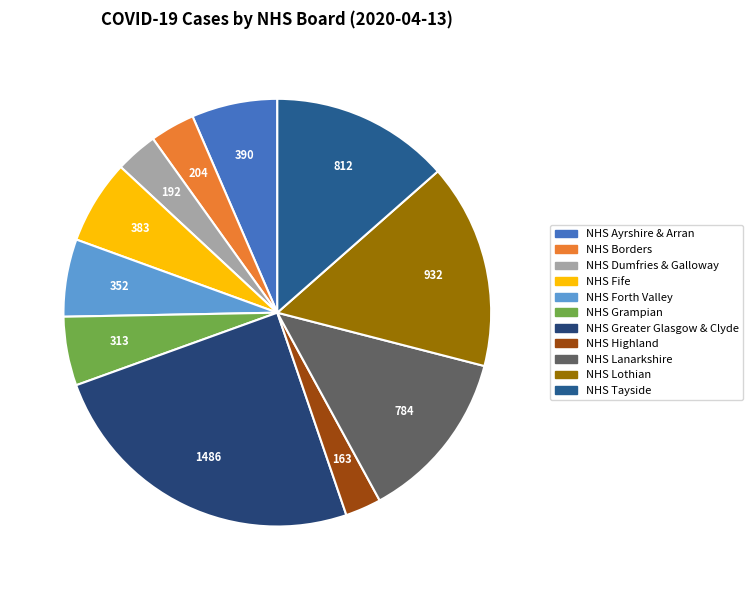

Which category has the smallest portion of the pie?

NHS Highland